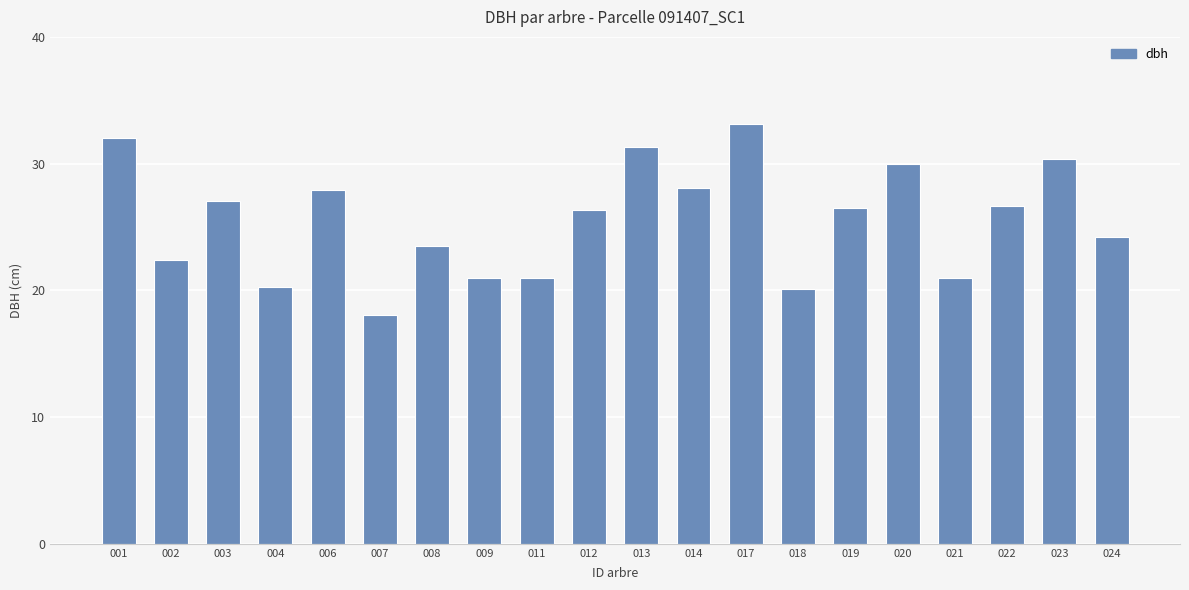

At which label is the value closest to 25?

024